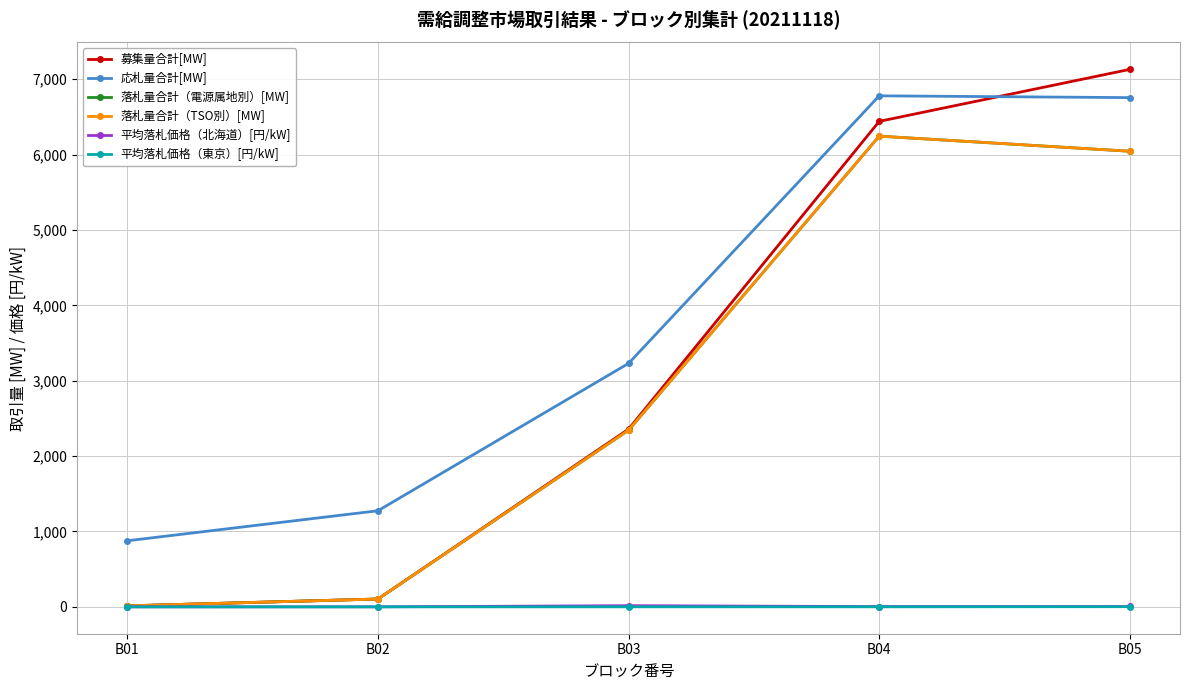

At which label does 平均落札価格（東京）[円/kW] reach its peak?

B05